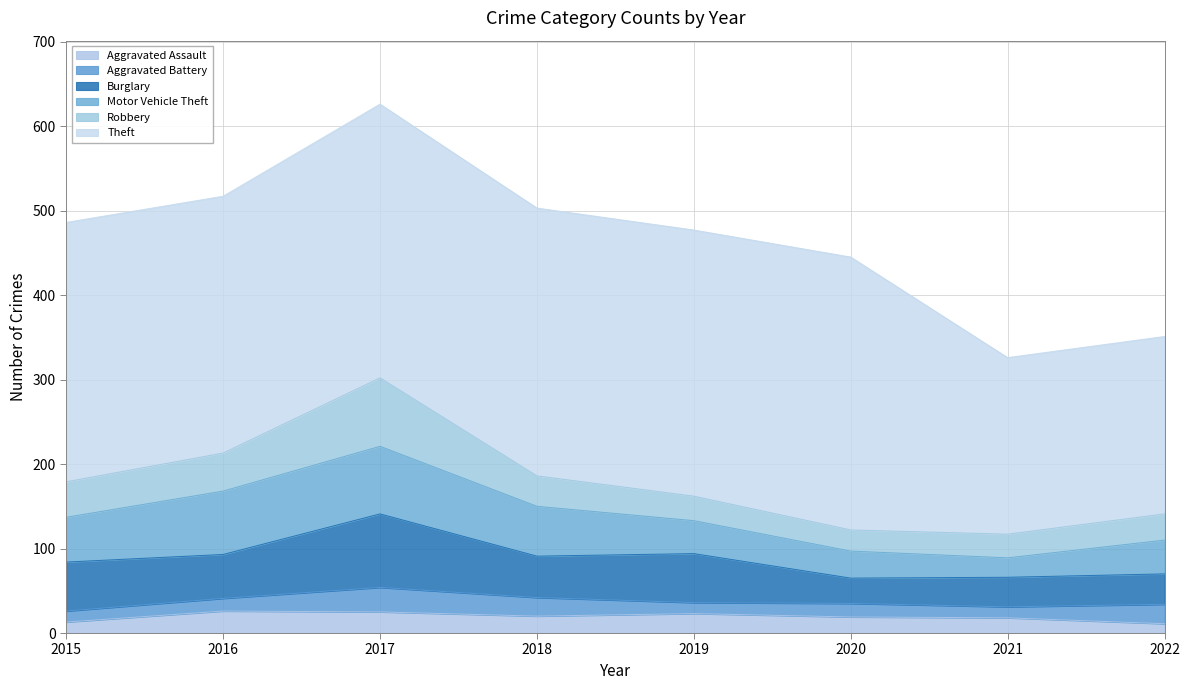

Where does the Burglary series first go above 52?

2015